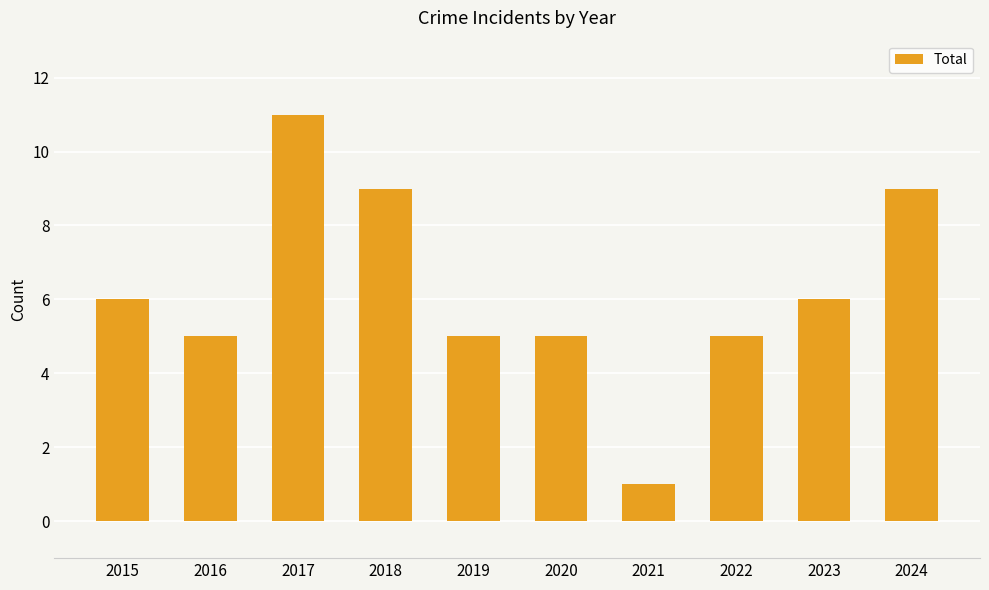

The chart shows a value of 6 at 2015. True or false?

True